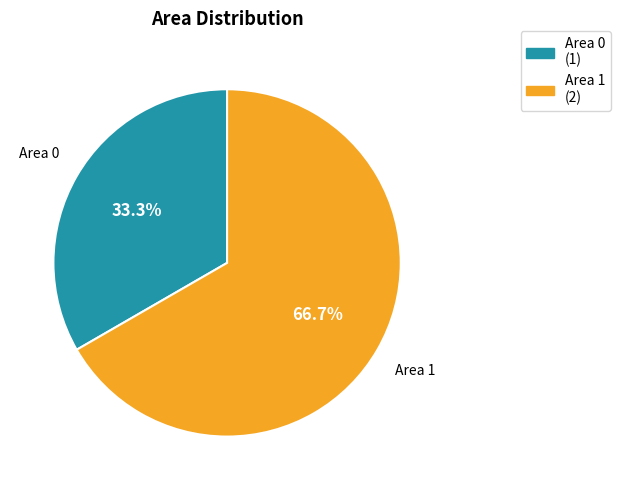

Does any single category account for the majority?

Yes